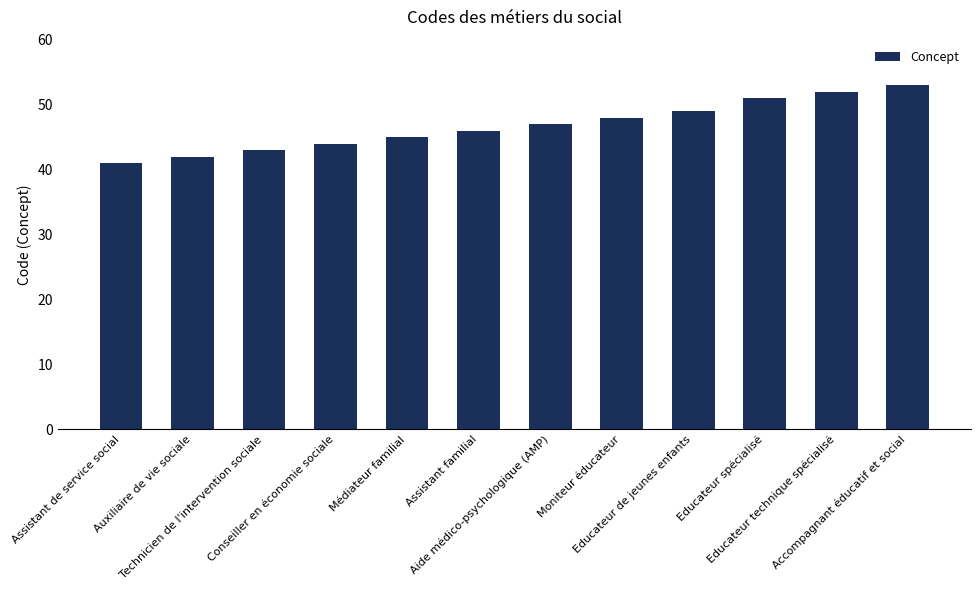

What is the change in value from Aide médico-psychologique (AMP) to Educateur de jeunes enfants?

+2